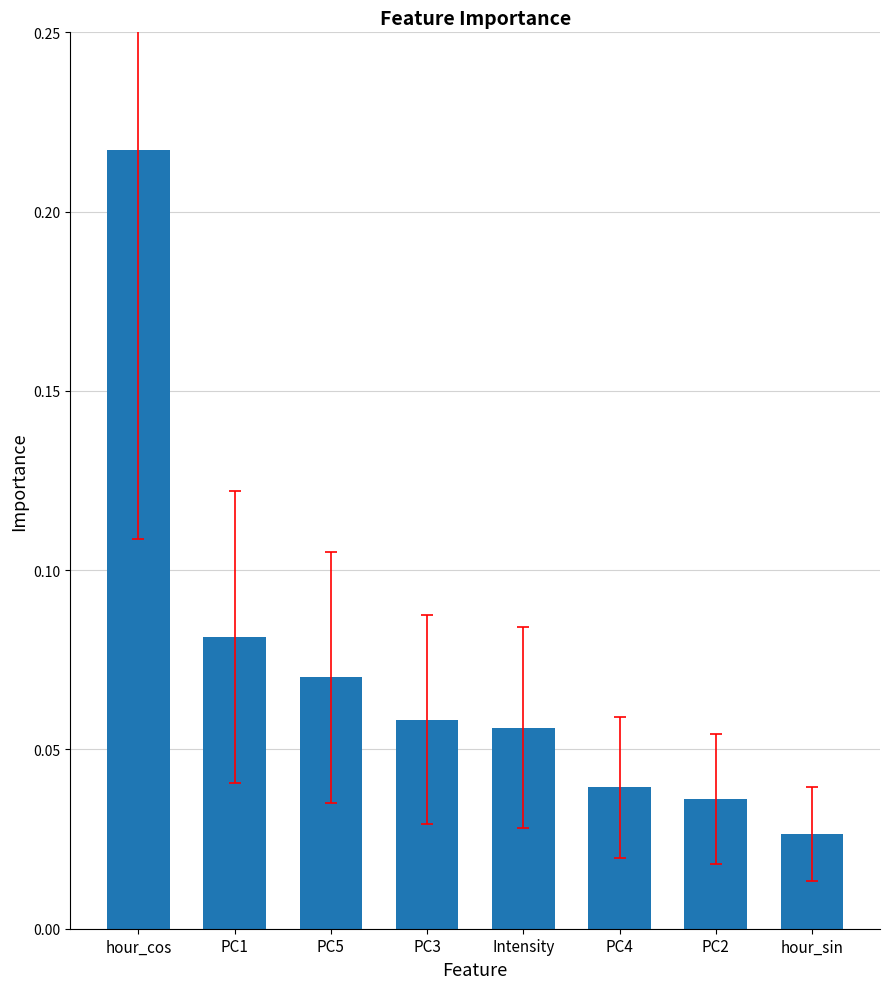

How many values are between 0 and 1?

8